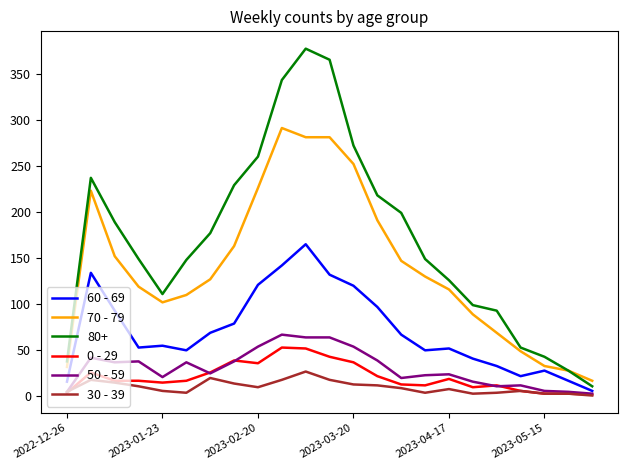

Which series has the largest total across all categories?

80+